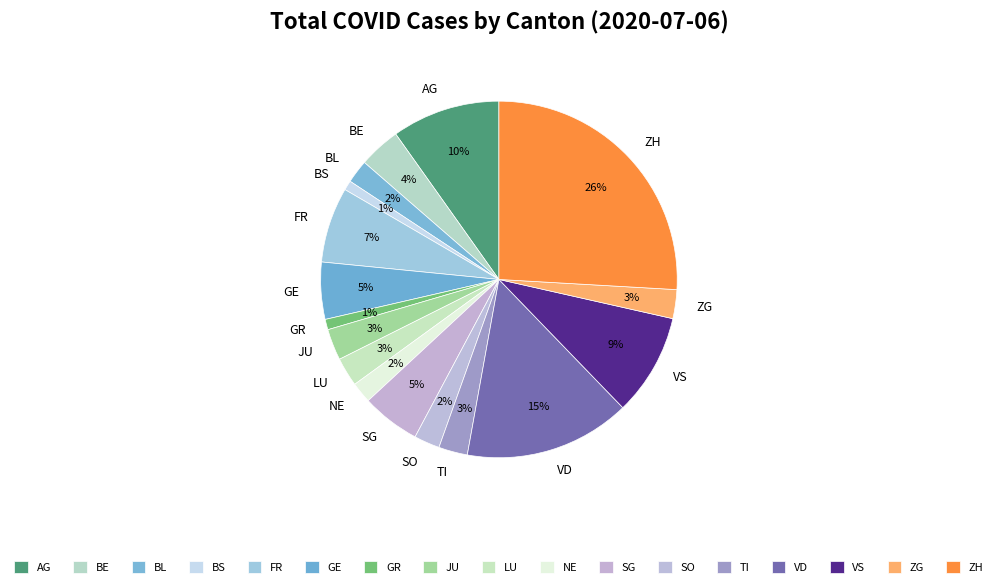

How many segments does this pie chart have?

17